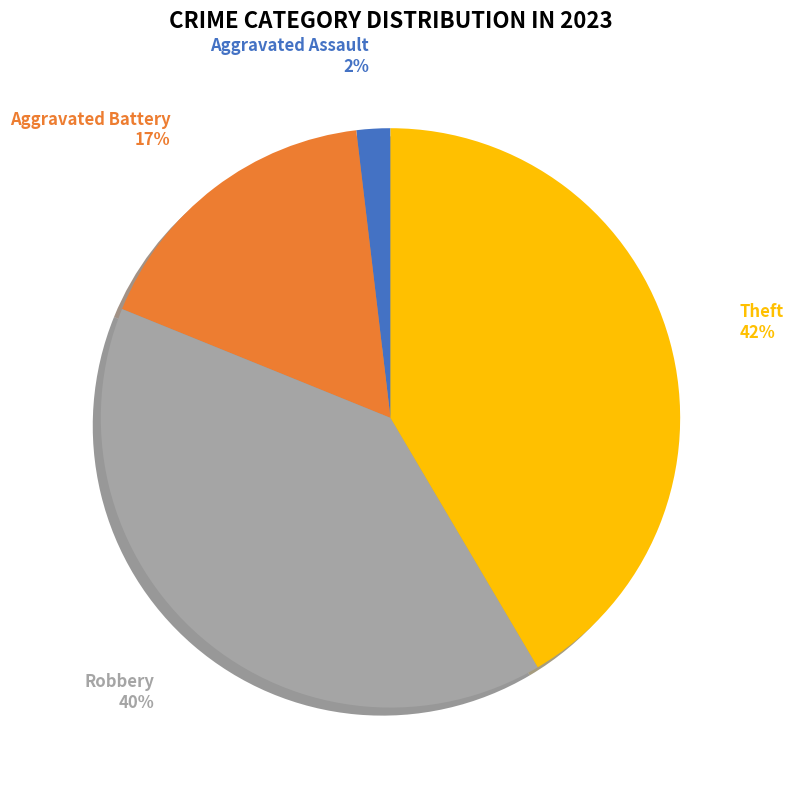

Rank the categories by value from highest to lowest.

Theft, Robbery, Aggravated Battery, Aggravated Assault